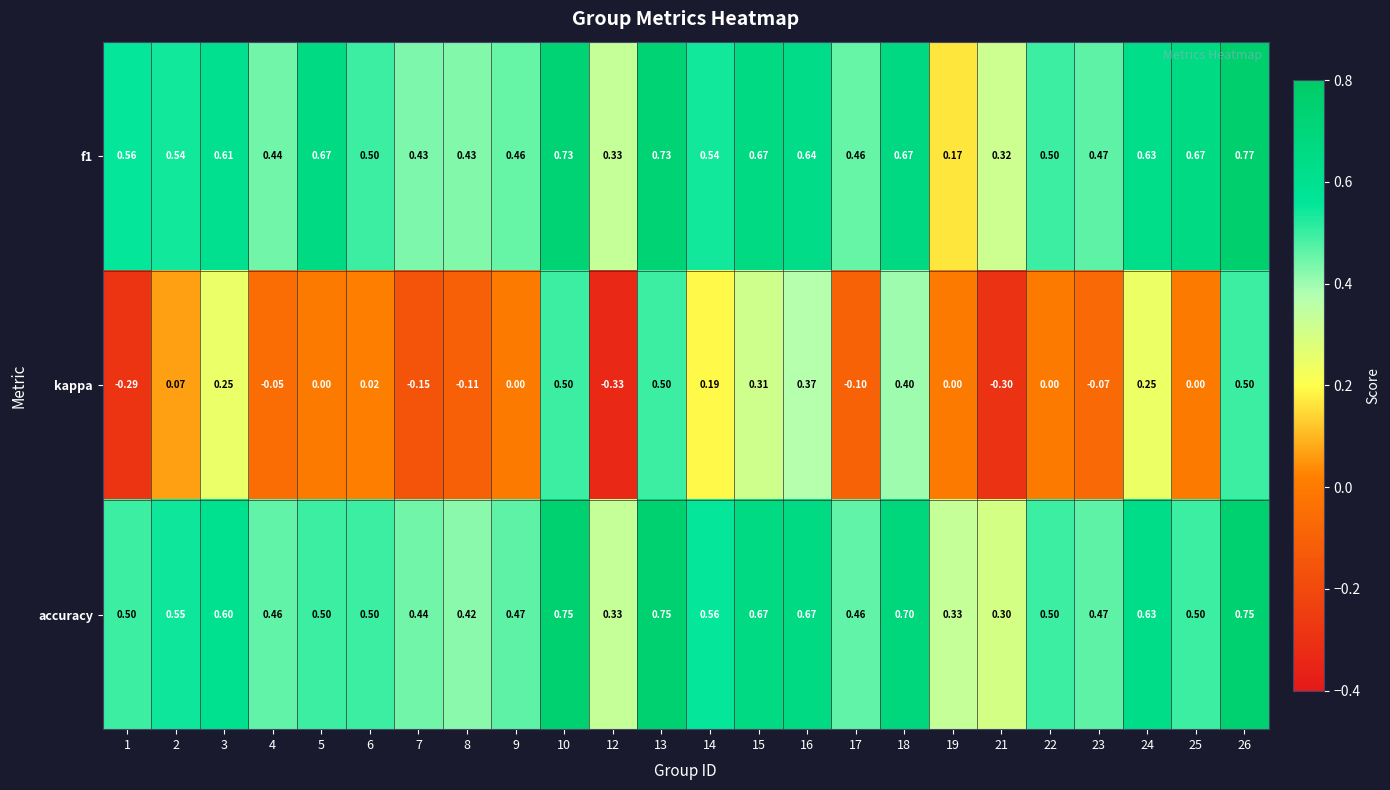

Which series has the largest range (max minus min)?

kappa